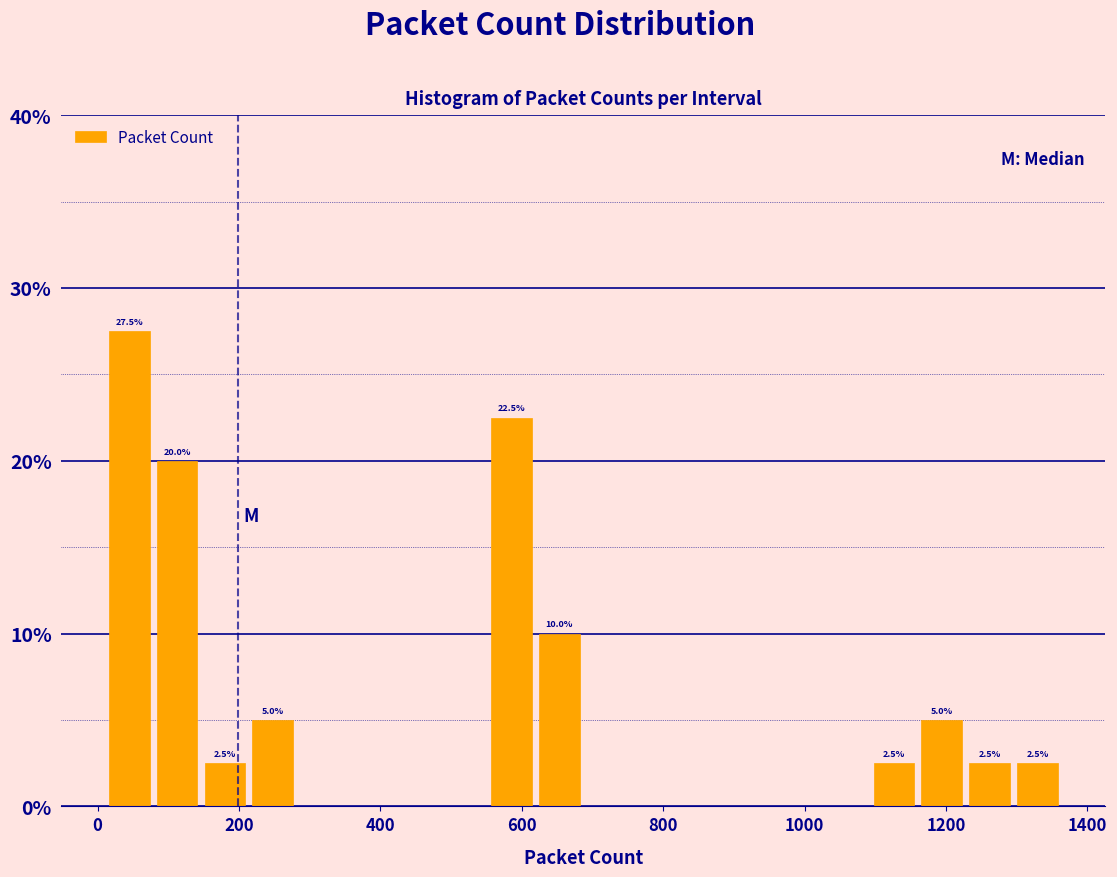

Read against the x-axis, roughly where is the centre of the tallest bar?

40